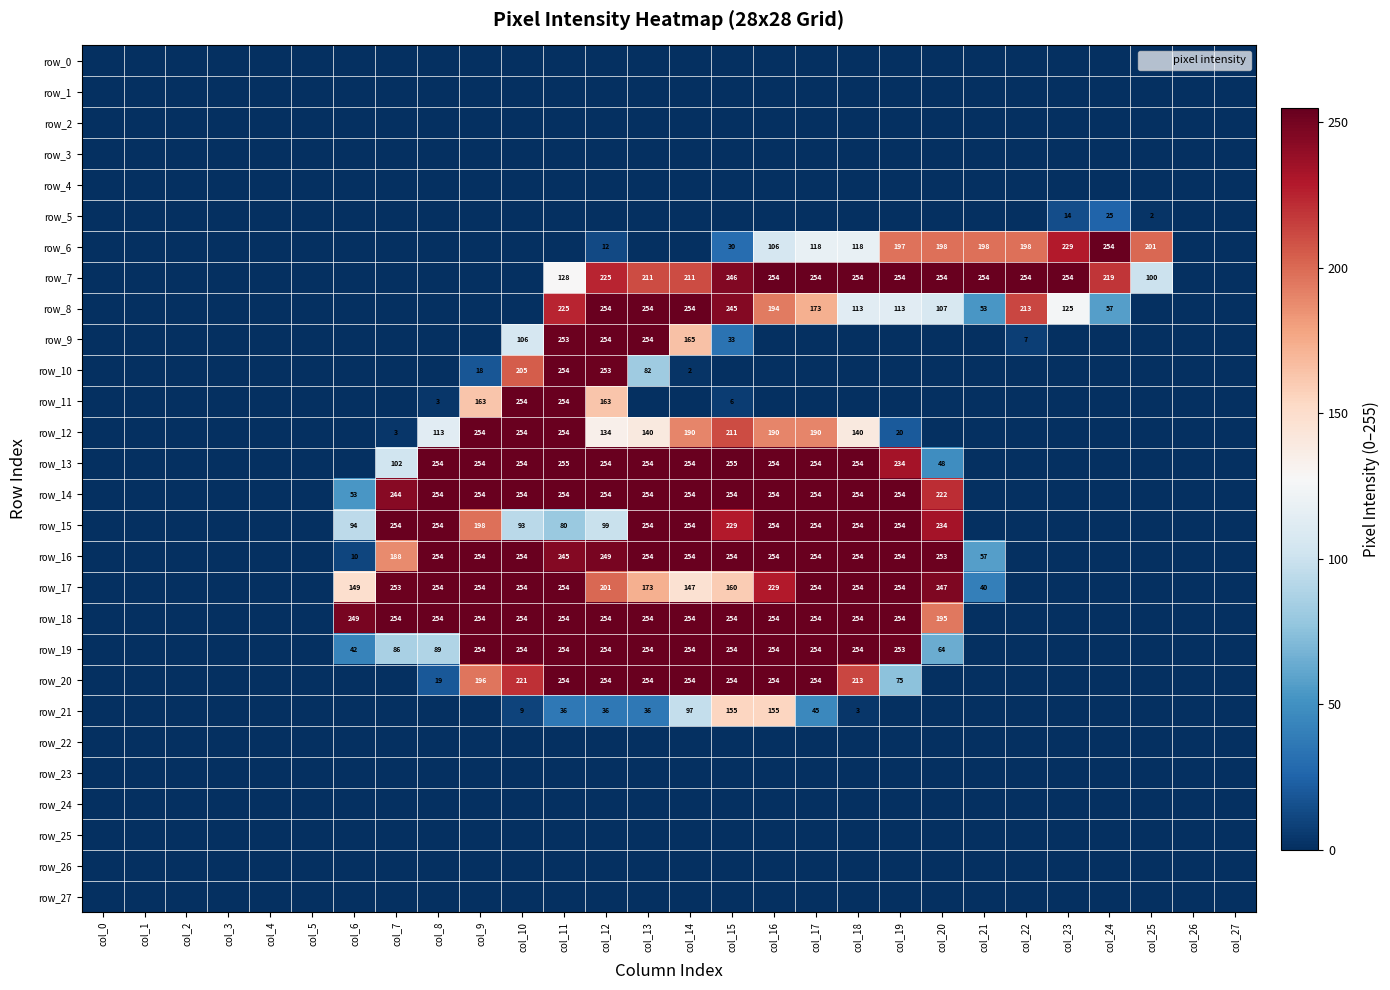

At which label does row_27 reach its peak?

col_0